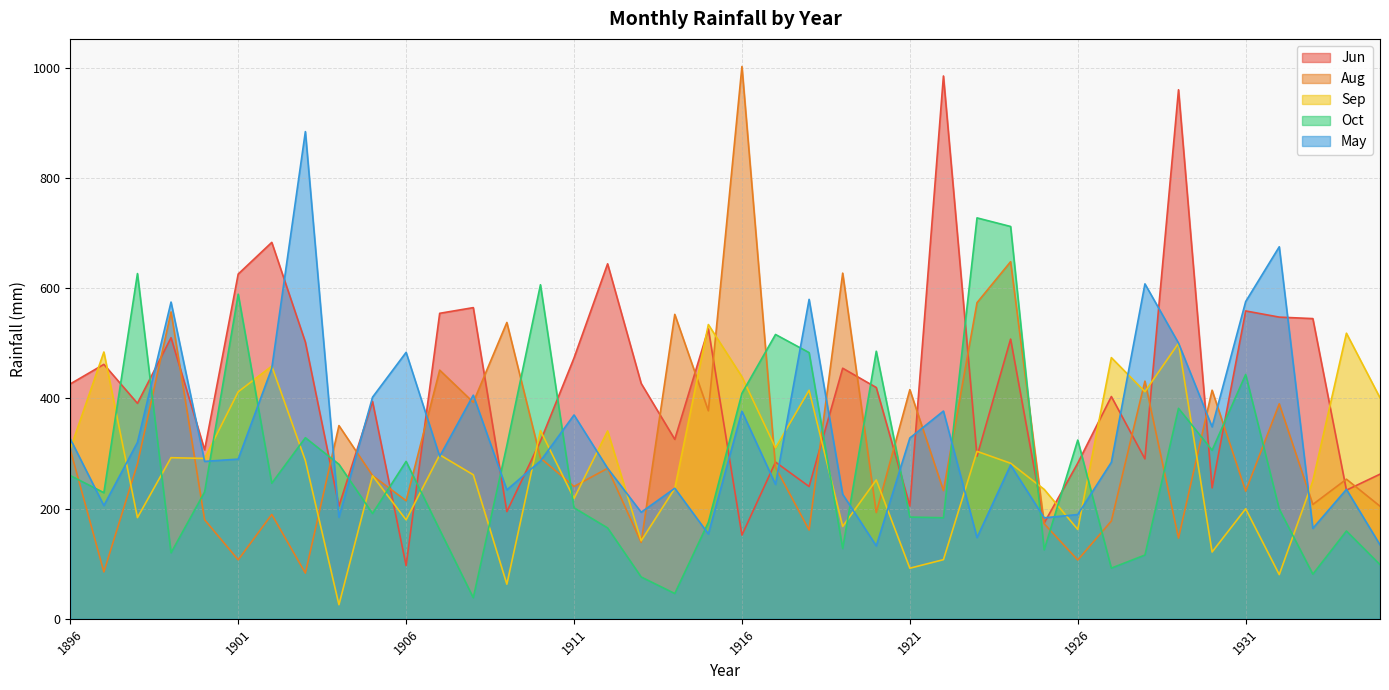

What is the value of the May point at the 2nd from the left?

205.4